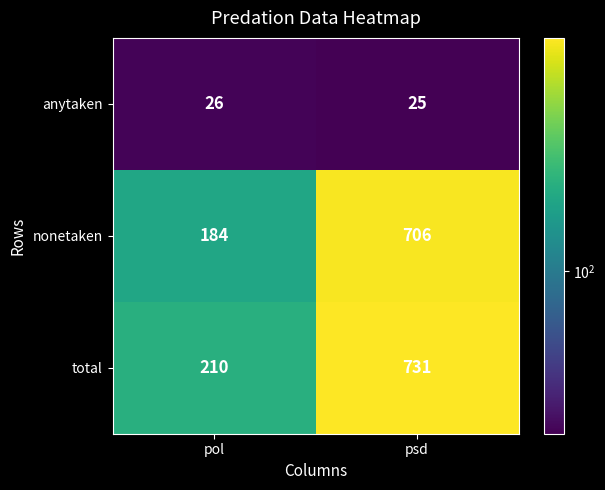

What is the average value of the anytaken series?

26